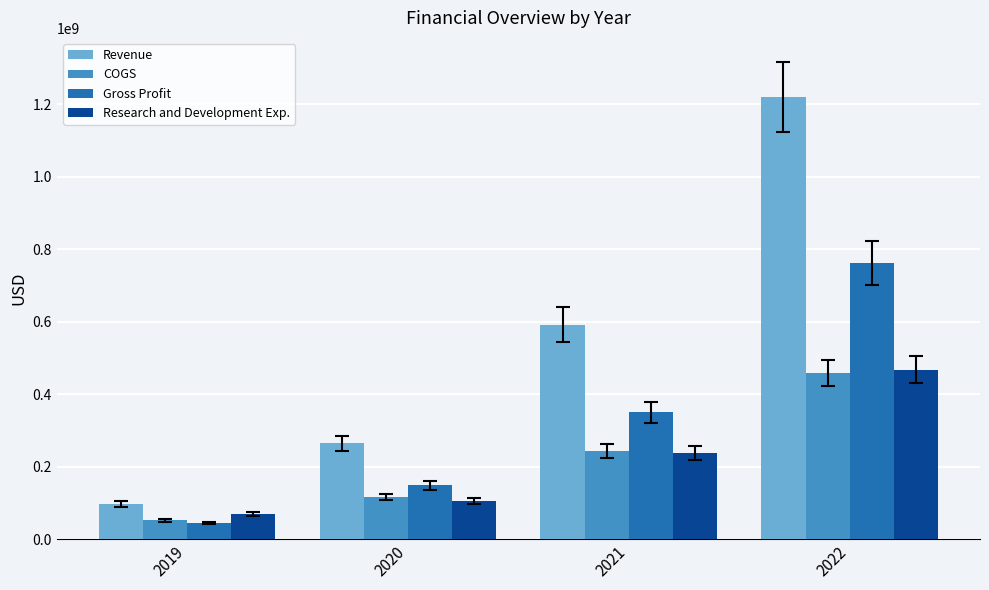

Reading left to right, what are all the values shown in this chart?

Revenue: 96666000	264748000	592049000	1219327000
COGS: 51753000	116557000	242588000	458433000
Gross Profit: 44913000	148191000	349461000	760894000
Research and Development Exp.: 68681000	105160000	237946000	466932000